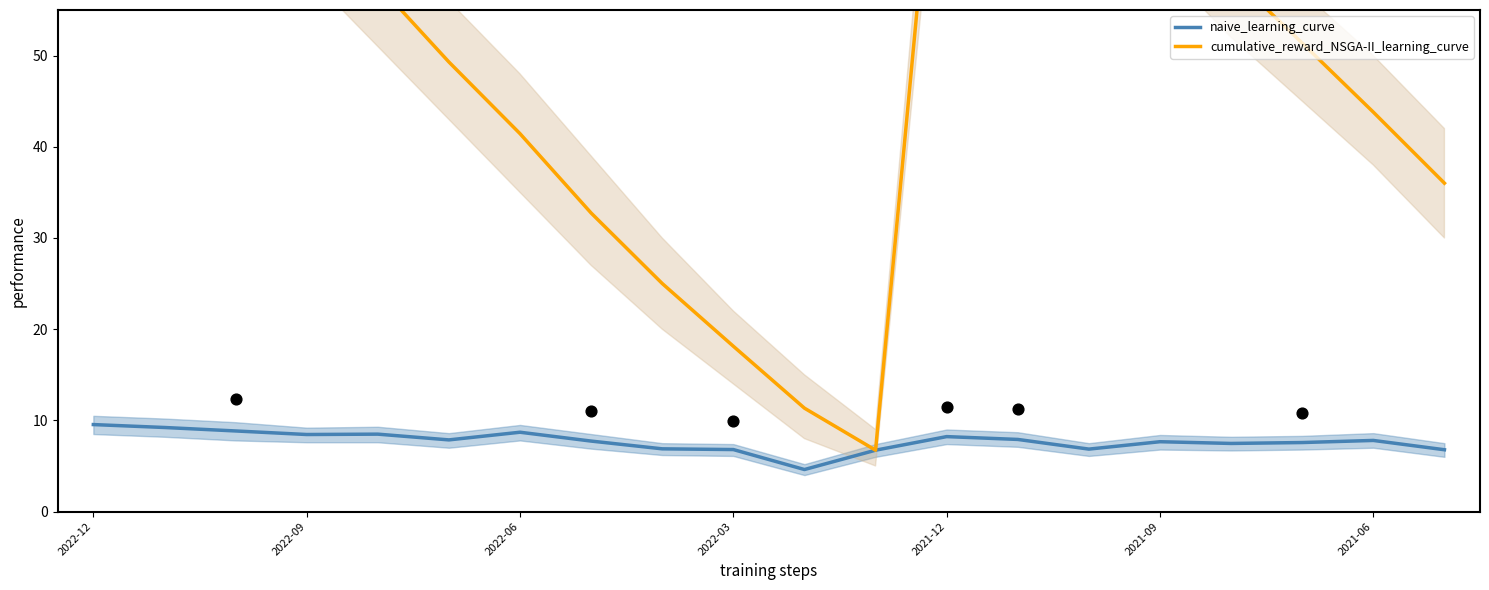

At how many categories does at least one series exceed 49?

12